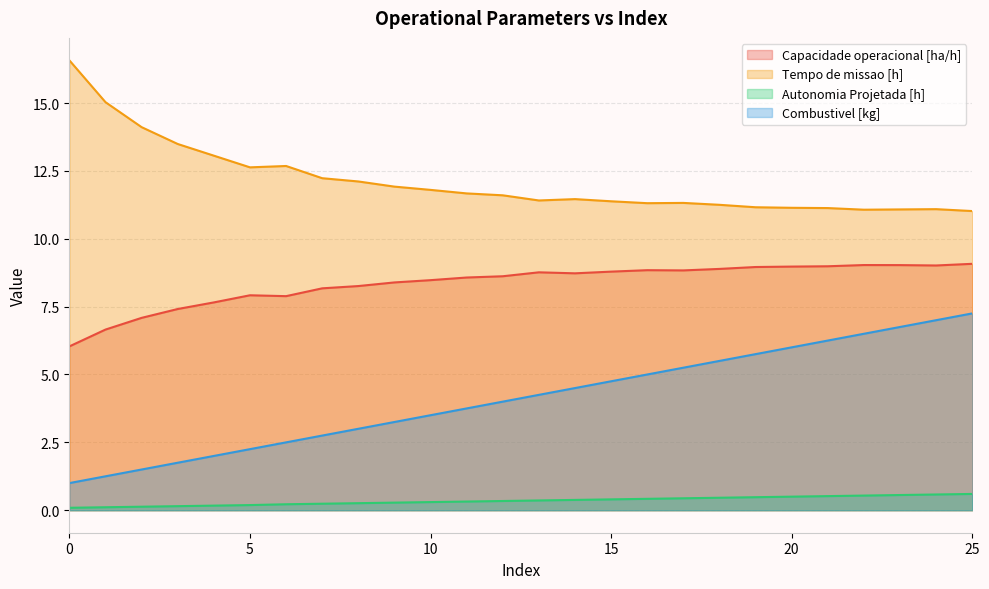

What are all the series names shown in the legend?

Capacidade operacional [ha/h], Tempo de missao [h], Autonomia Projetada [h], Combustivel [kg]